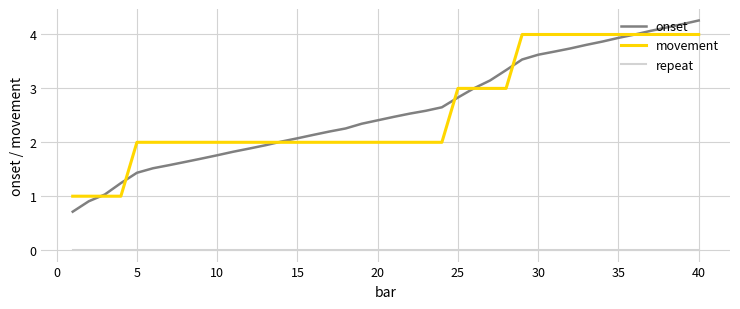

Rank the series by their maximum value, from highest to lowest.

onset, movement, repeat